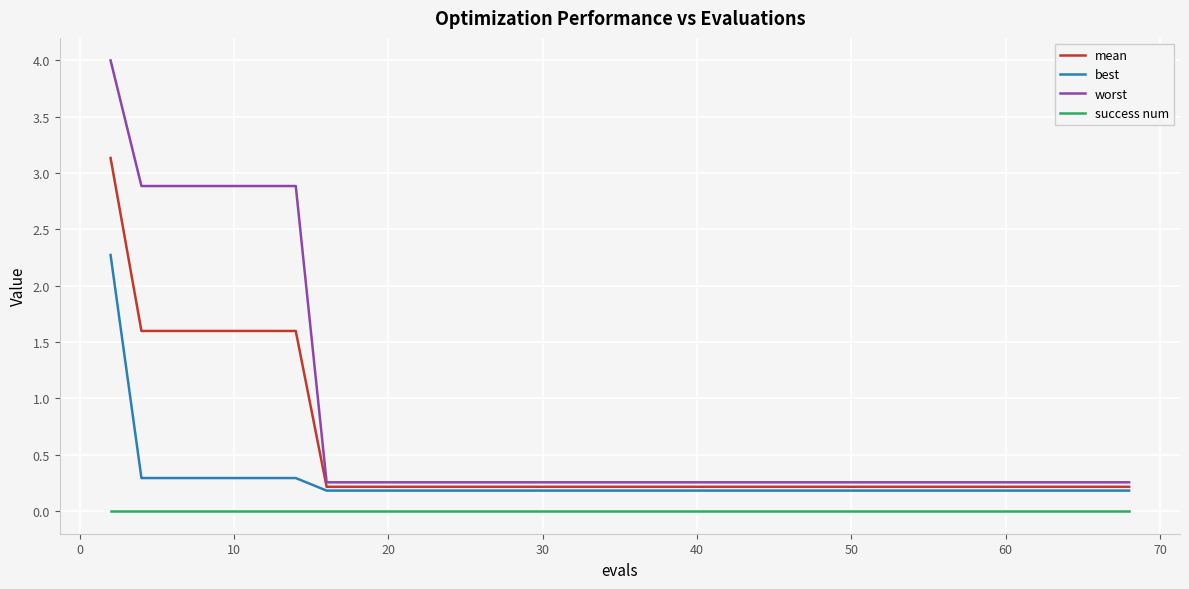

What is the difference between the maximum and minimum values in the mean series?

2.9